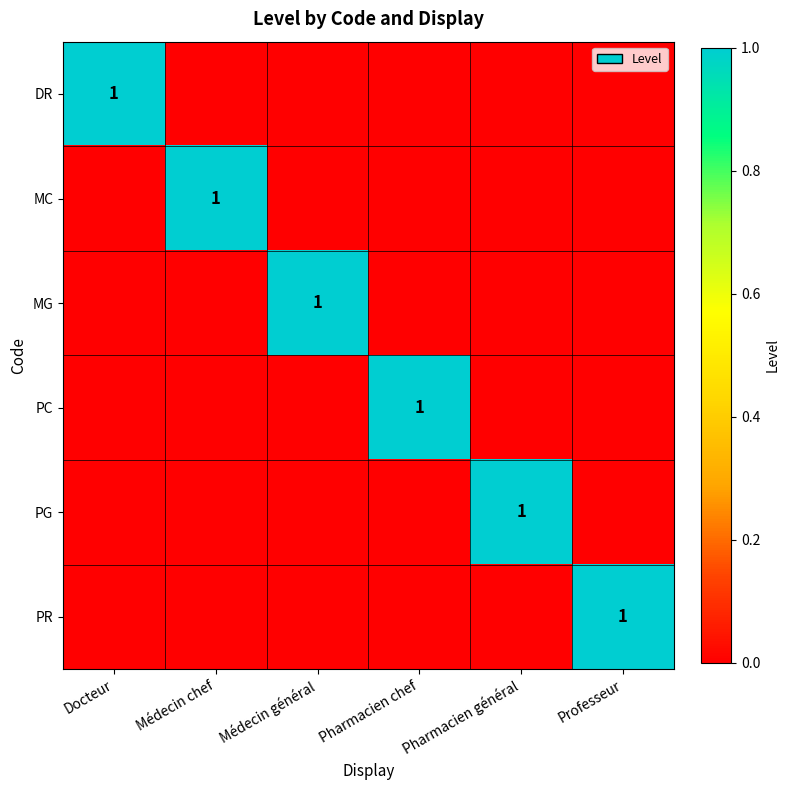

The value of MG at Médecin général is 1. True or false?

True